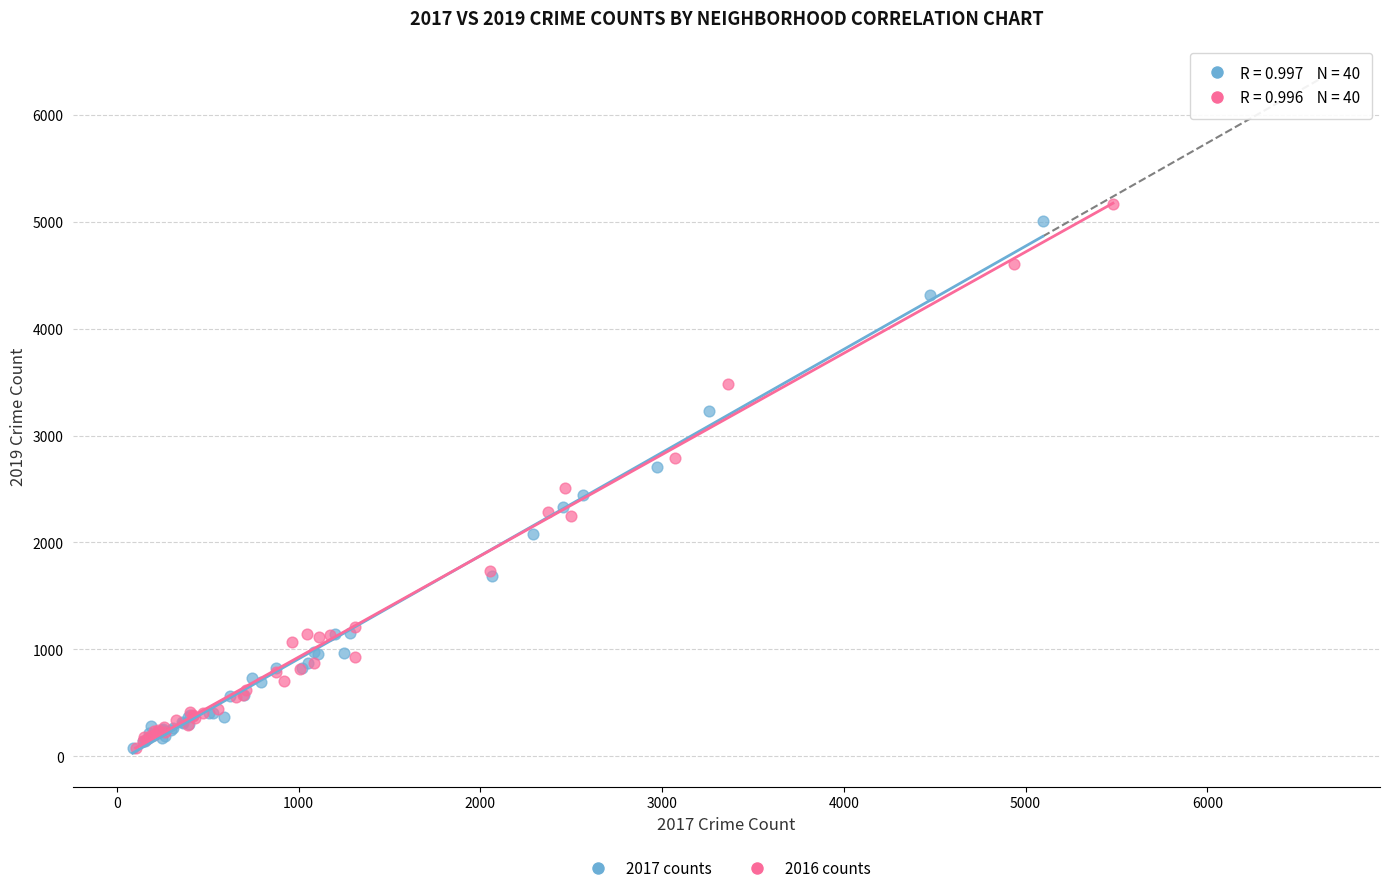

Which series reaches the maximum Y coordinate?

2016 counts